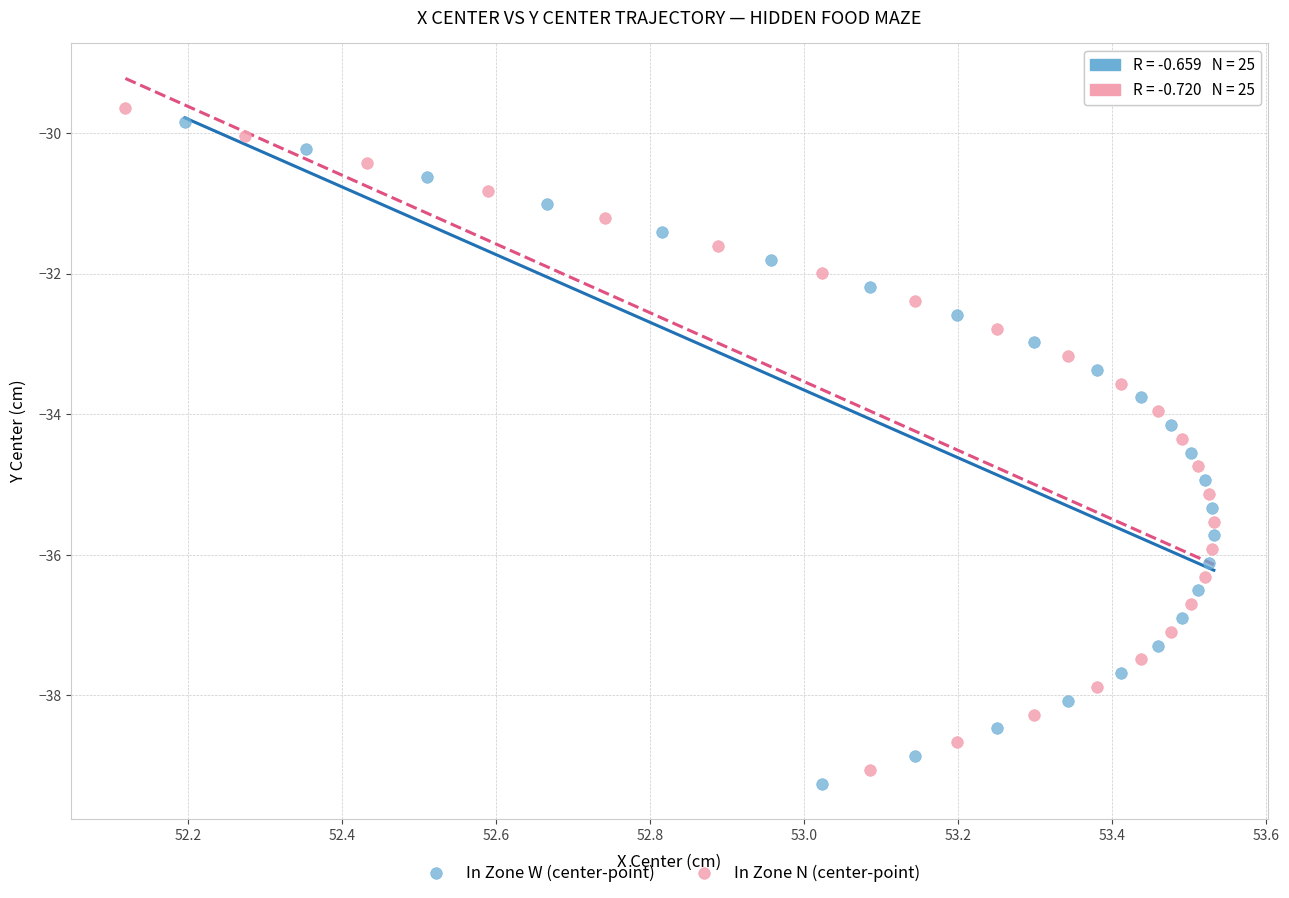

What are all the series names shown in the legend?

In Zone W (center-point), In Zone N (center-point)